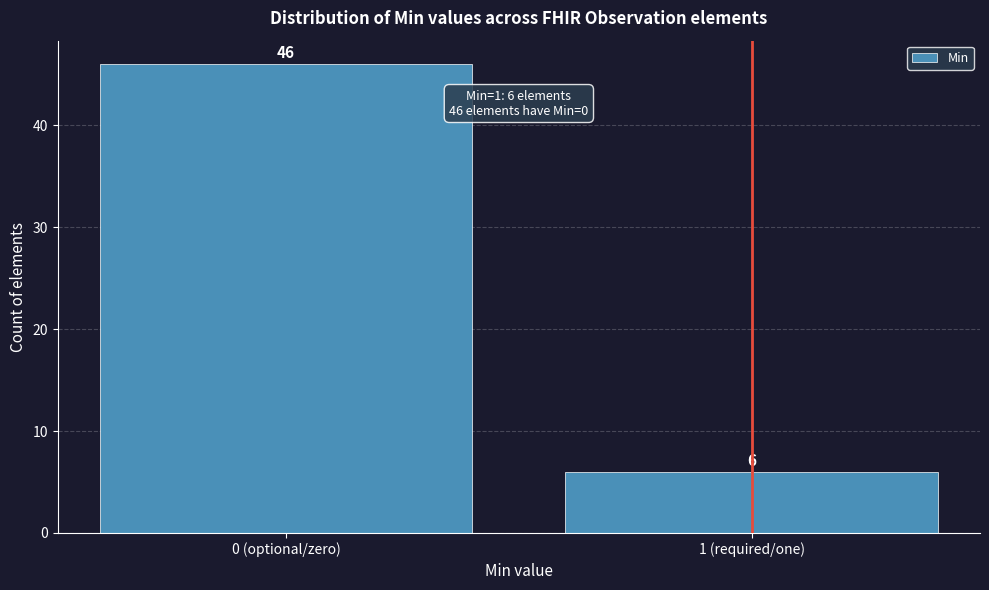

Reading left to right, transcribe all the data shown in this chart.

46	6